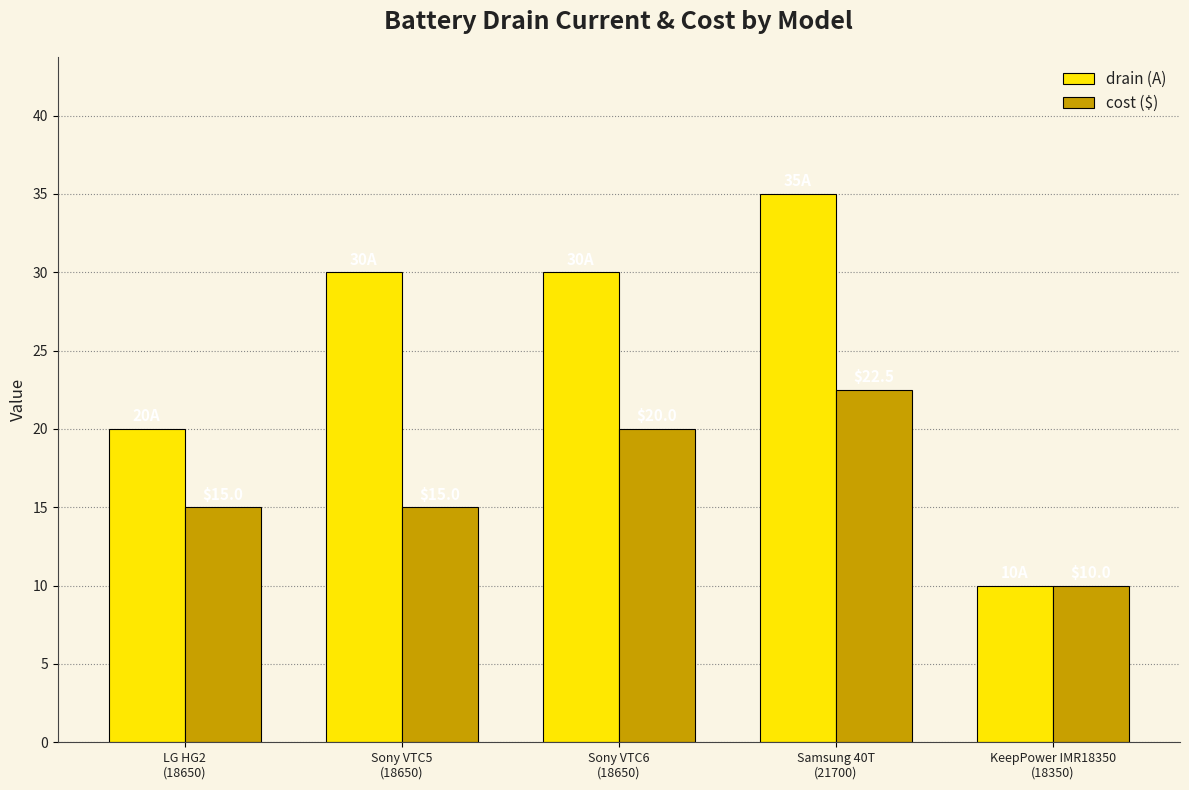

At which category does the chart reach its minimum across all series?

KeepPower IMR18350
(18350)